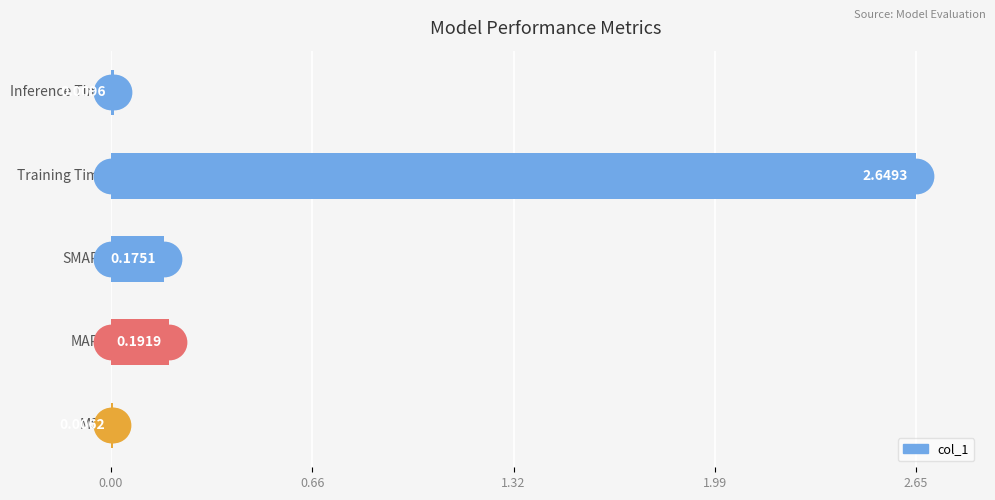

Are the bars grouped side by side (vs. stacked)?

No